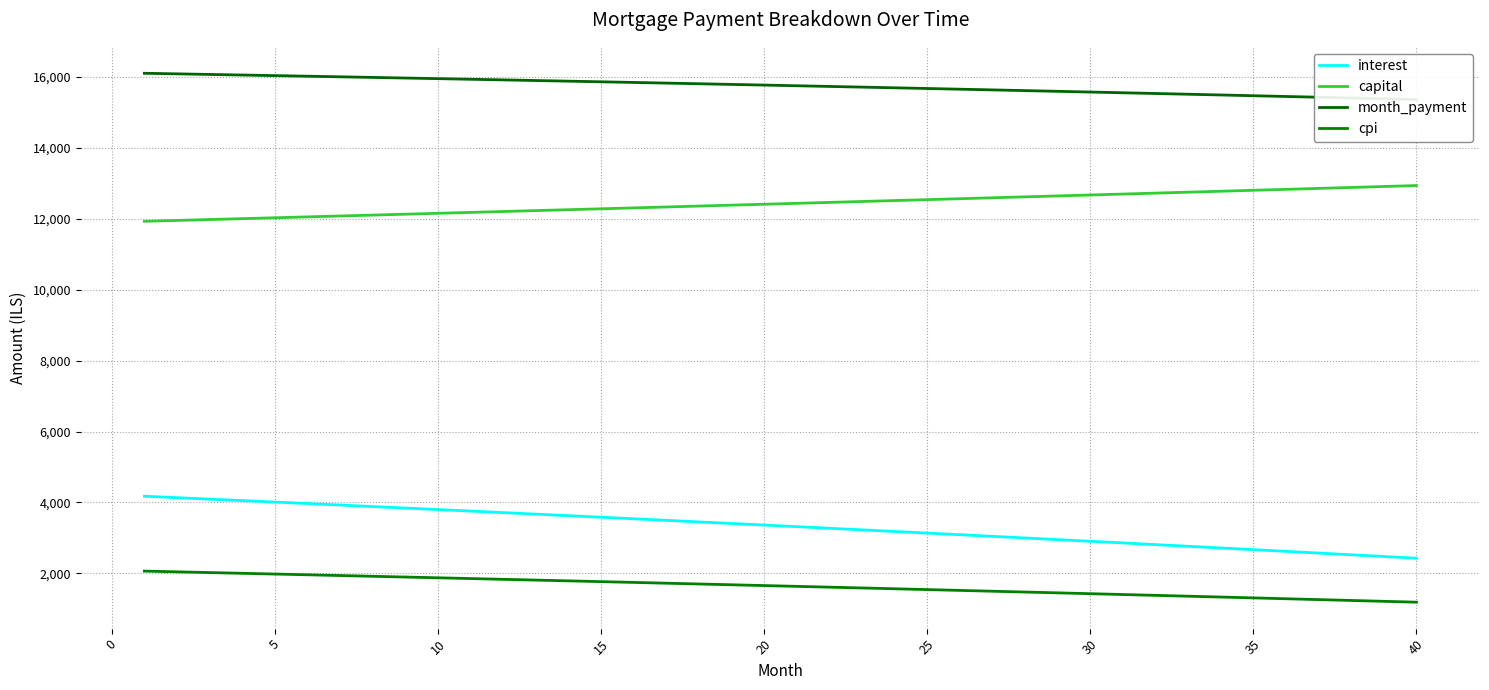

True or false: capital and interest intersect in this chart.

False